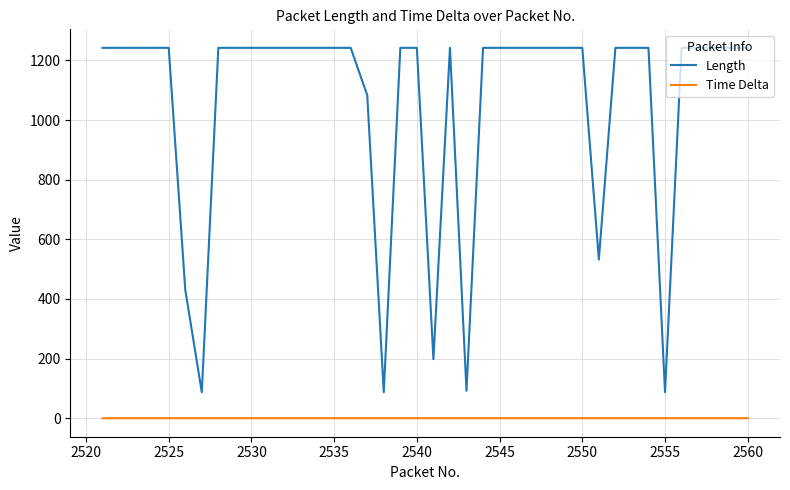

What is the highest value of the Length series?

1242.0